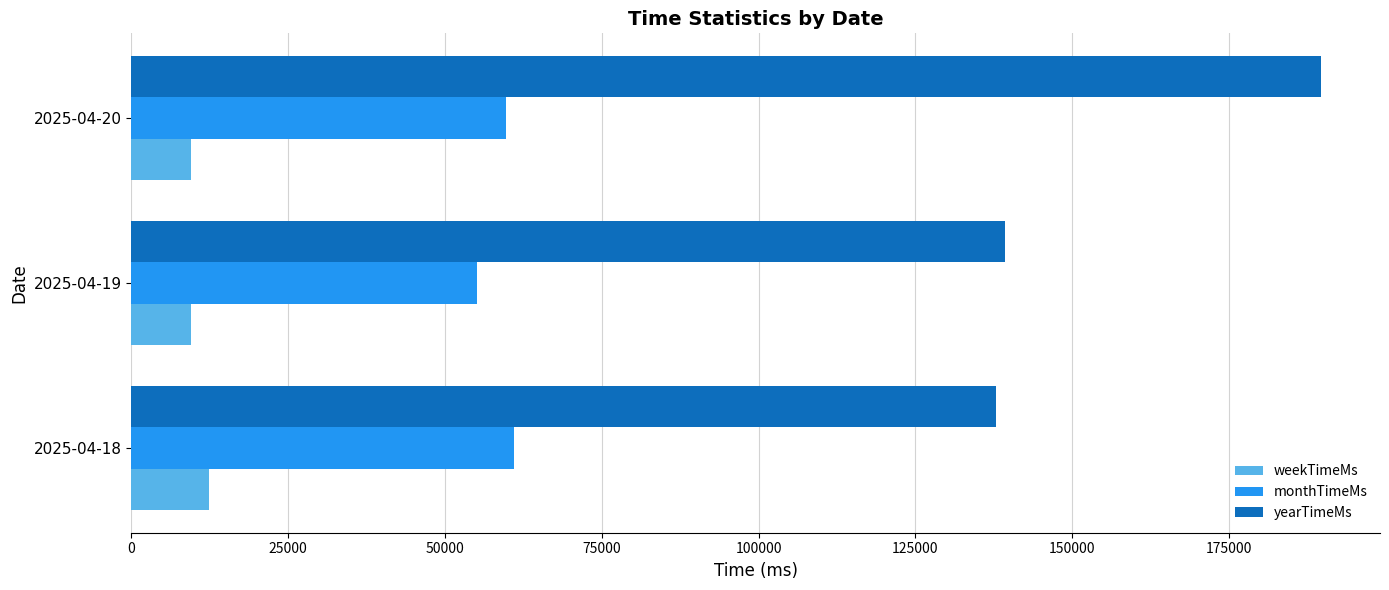

Count the number of data series in this chart.

3